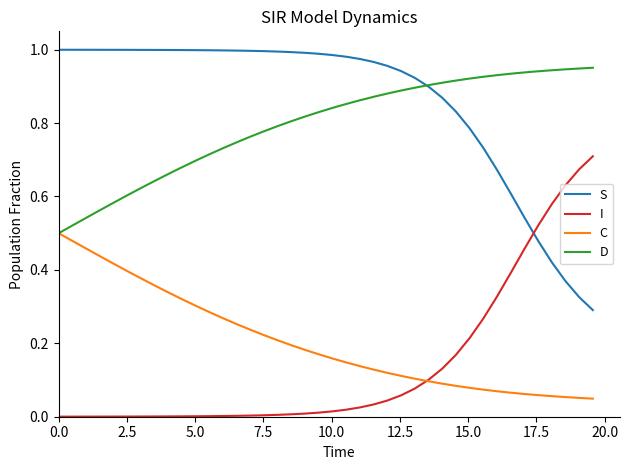

True or false: S and I intersect in this chart.

True